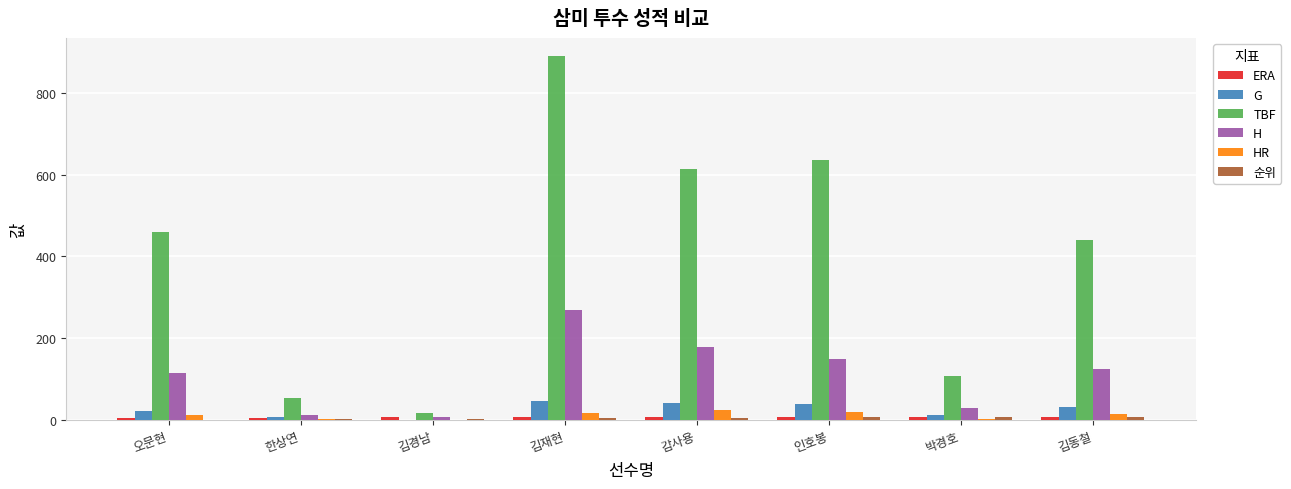

At which category does the chart reach its peak across all series?

김재현